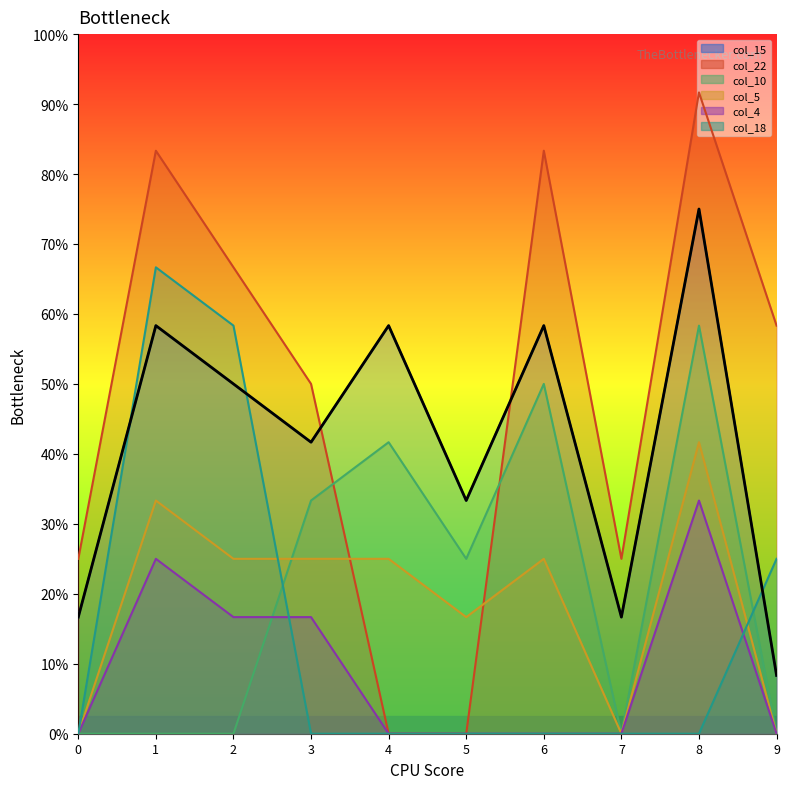

True or false: col_4 and col_22 cross at least once.

False